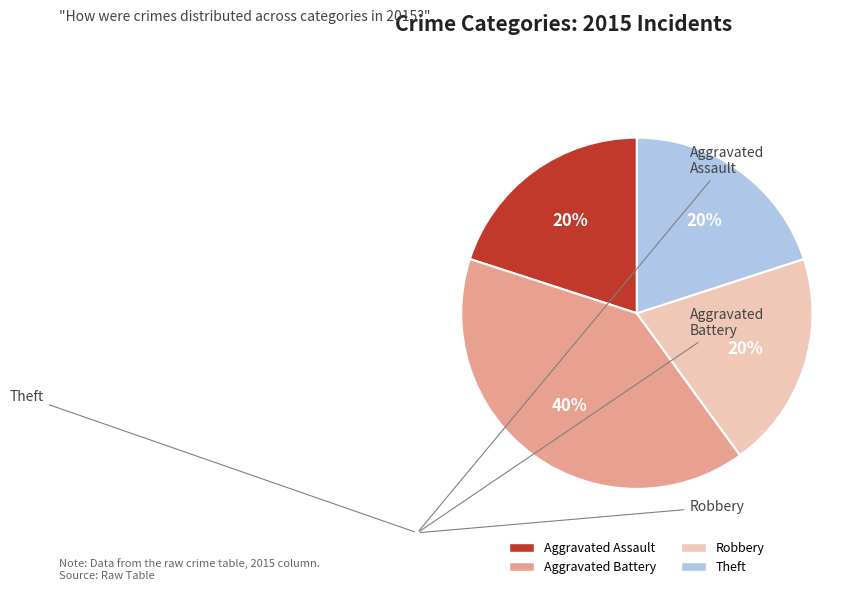

What percentage is the Theft slice, to the nearest percent?

20%